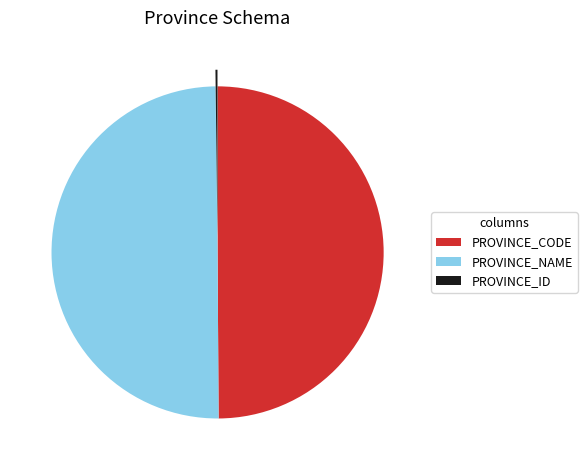

What is the ratio of the value at PROVINCE_NAME to the value at PROVINCE_CODE?

1.0